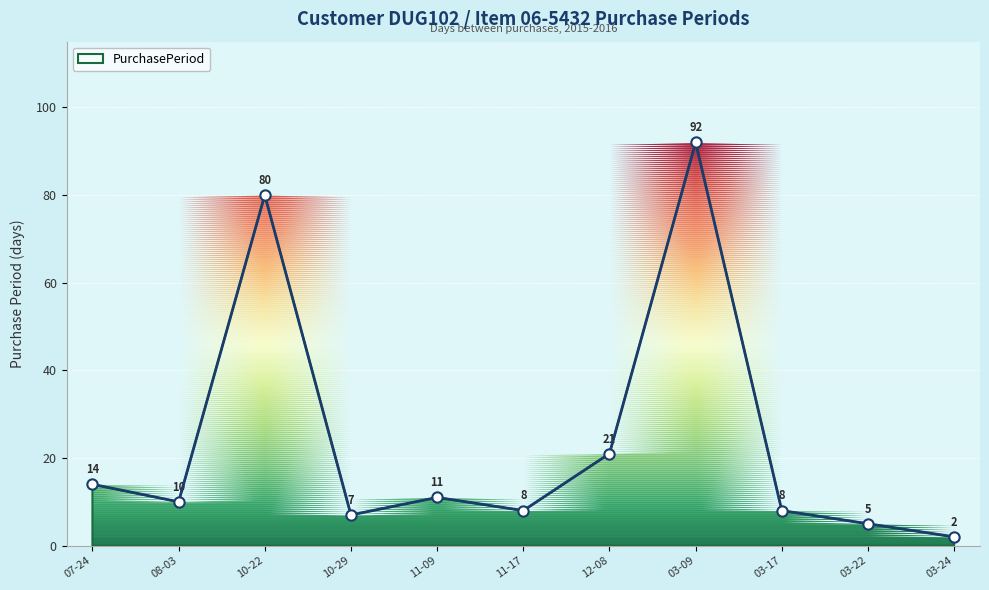

Which has a higher value, 03-24 or 08-03?

08-03